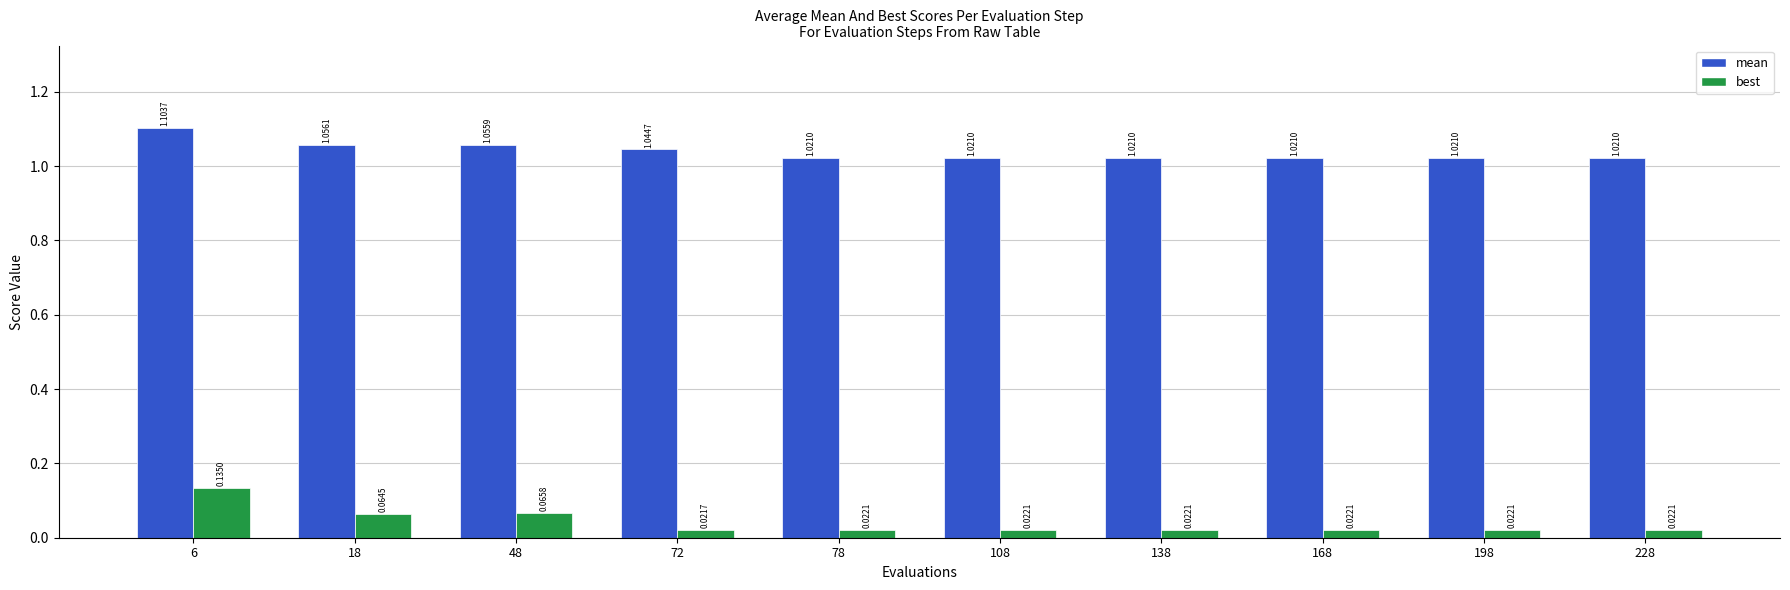

List the series in order of their peak value, lowest first.

best, mean